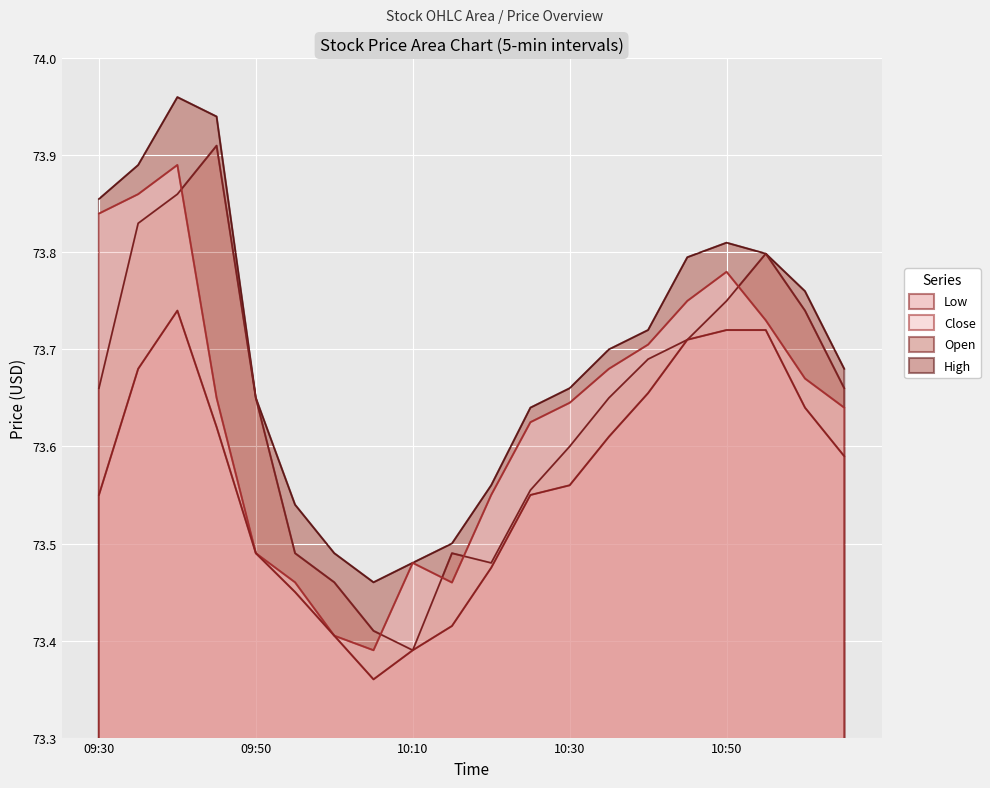

How many lines are shown in the chart?

4